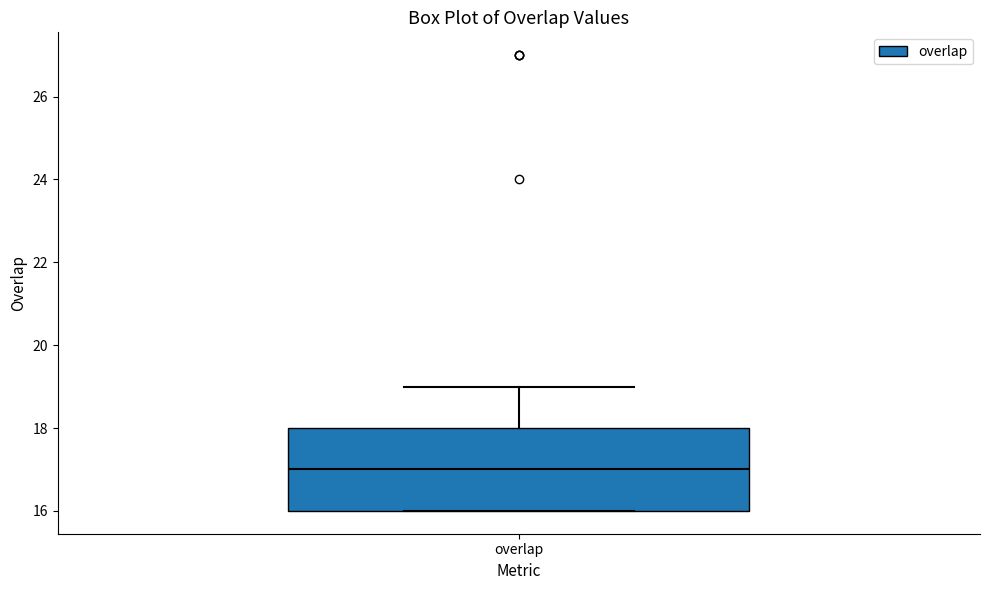

Read this box plot against the y-axis: the position of the median line, the range covered by the box, and the ends of both whiskers. The values are not printed on the chart, so give them approximately, as read against the axis.

median 17, box 16 to 18, whiskers 16 to 19